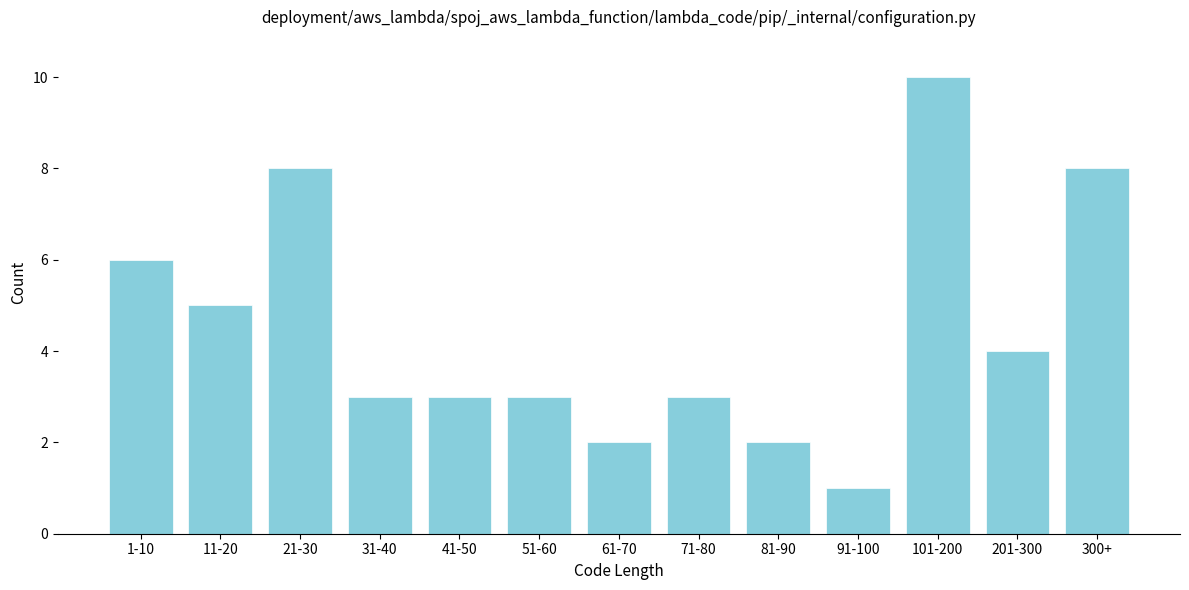

Reading left to right, transcribe all the data shown in this chart.

6	5	8	3	3	3	2	3	2	1	10	4	8